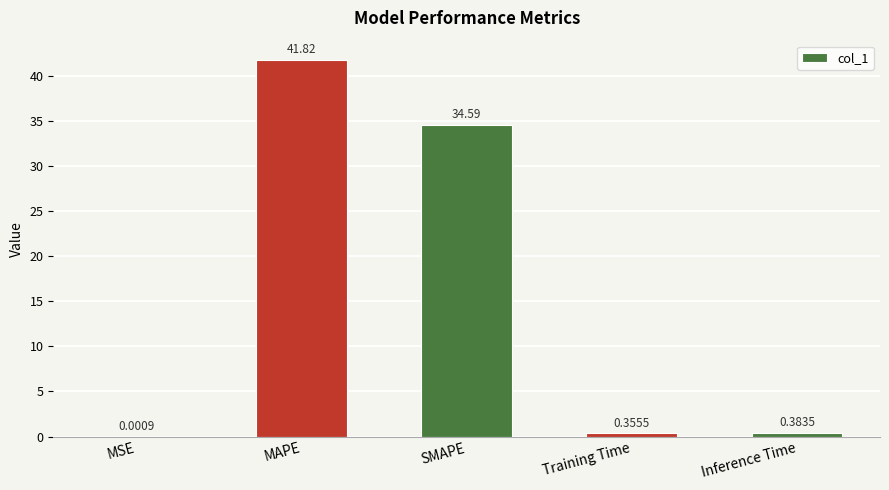

Between Training Time and MSE, which is larger?

Training Time